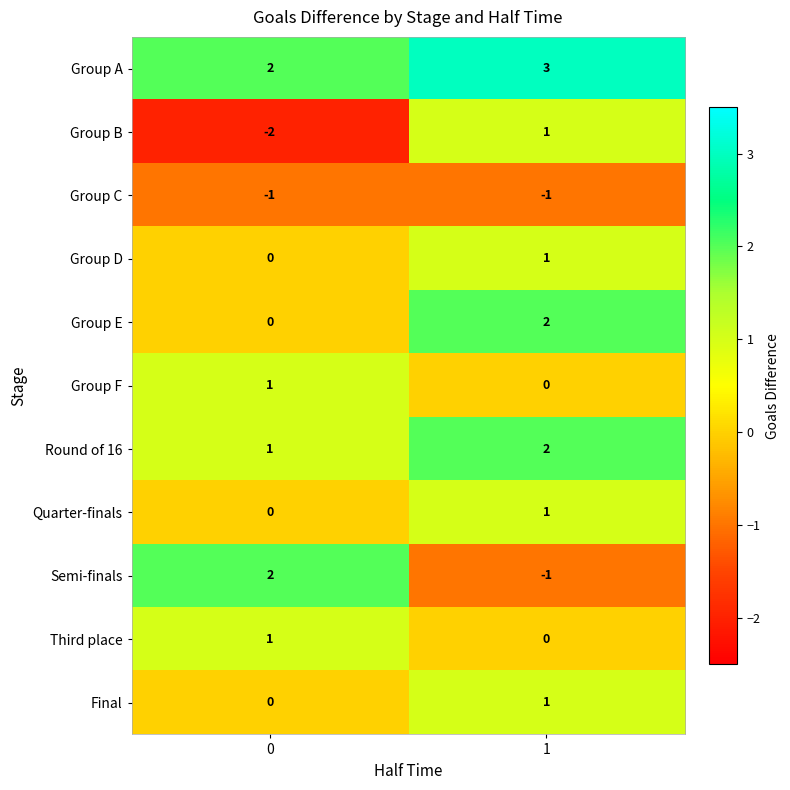

Reading left to right, list all the values displayed in this chart.

Group A: 0=2	1=3
Group B: 0=-2	1=1
Group C: 0=-1	1=-1
Group D: 0=0	1=1
Group E: 0=0	1=2
Group F: 0=1	1=0
Round of 16: 0=1	1=2
Quarter-finals: 0=0	1=1
Semi-finals: 0=2	1=-1
Third place: 0=1	1=0
Final: 0=0	1=1